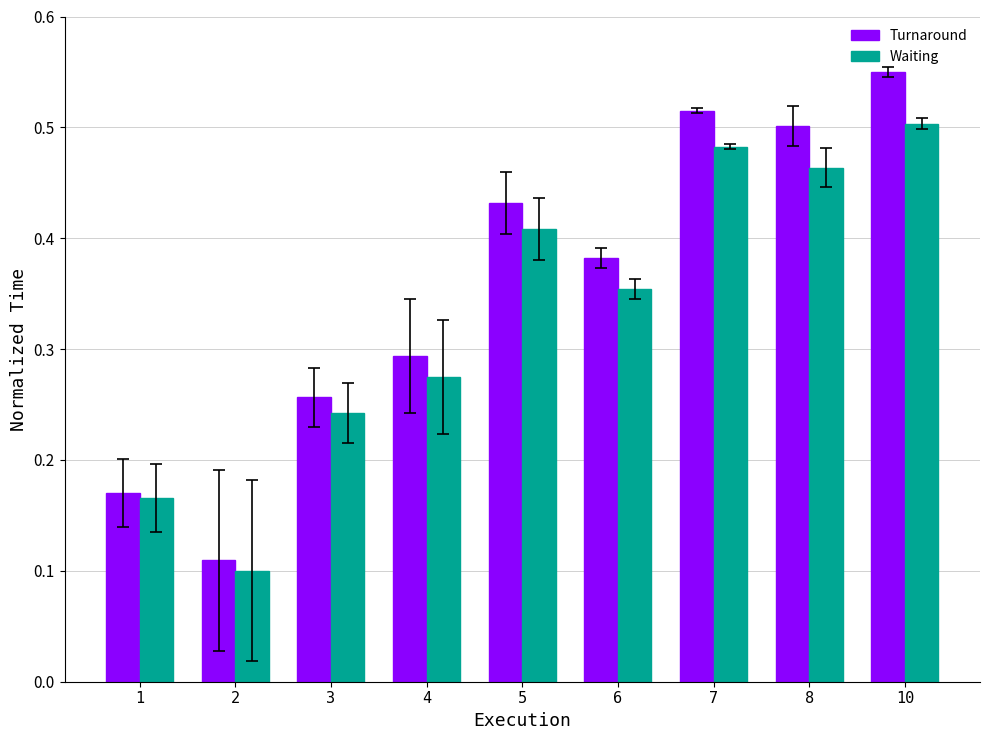

Which series has the largest total across all categories?

Turnaround